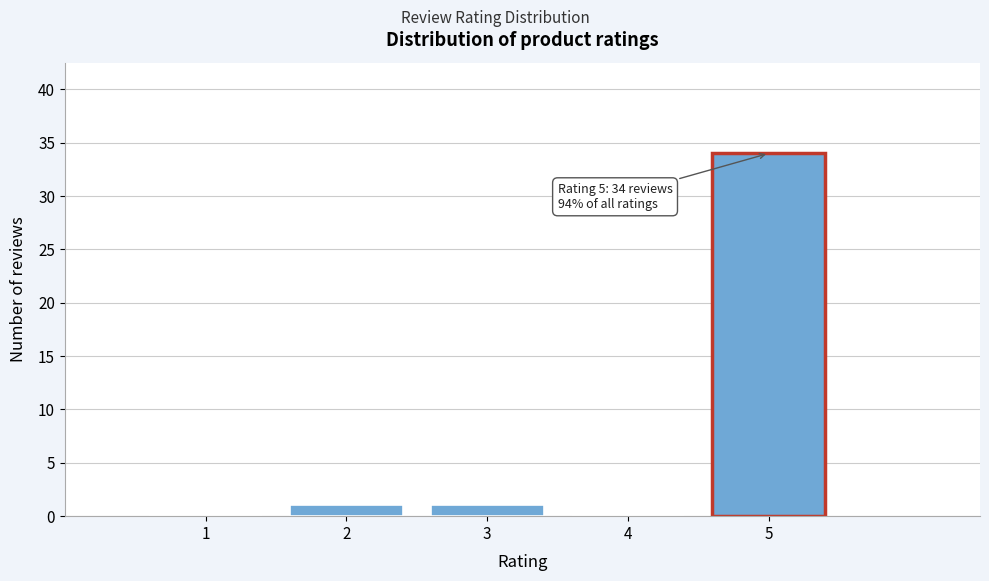

Over which range of the x-axis is the bar tallest?

4.5 to 5.5